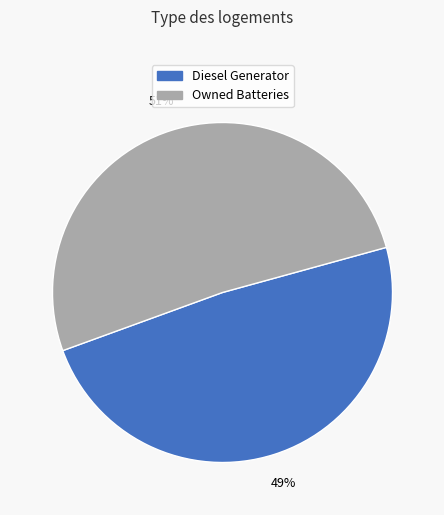

How many segments does this pie chart have?

2